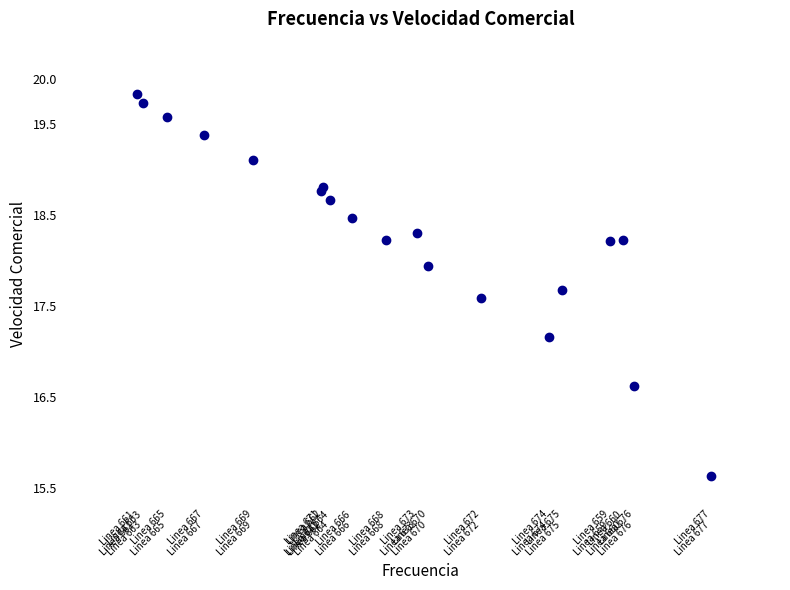

What Y value in the scatter plot is closest to 17?

17.2